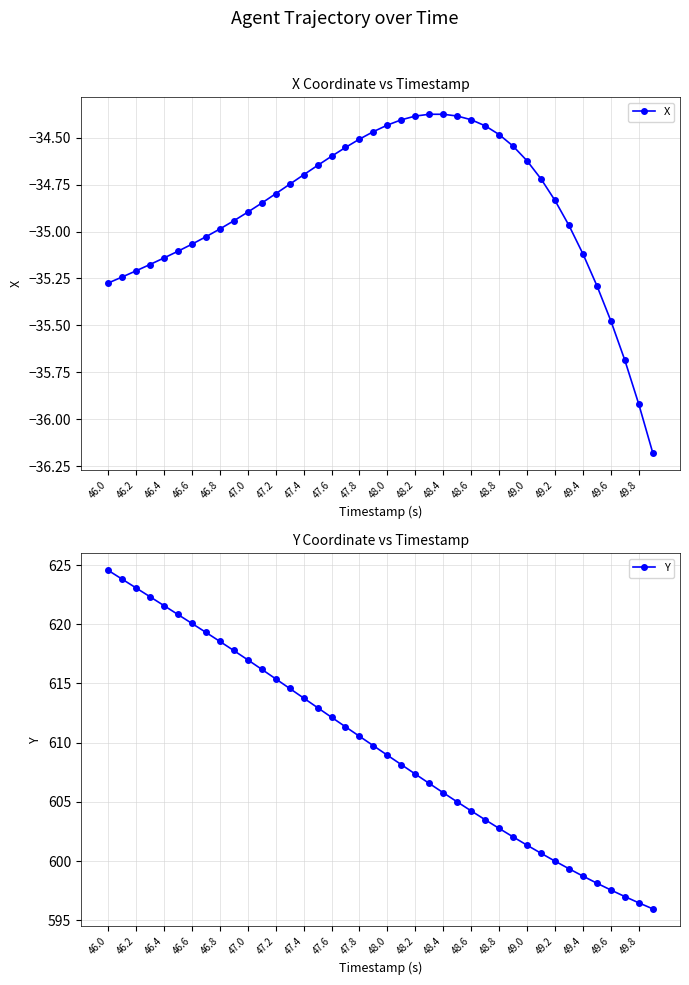

The value of Y at 47.0 is 617.0. True or false?

True